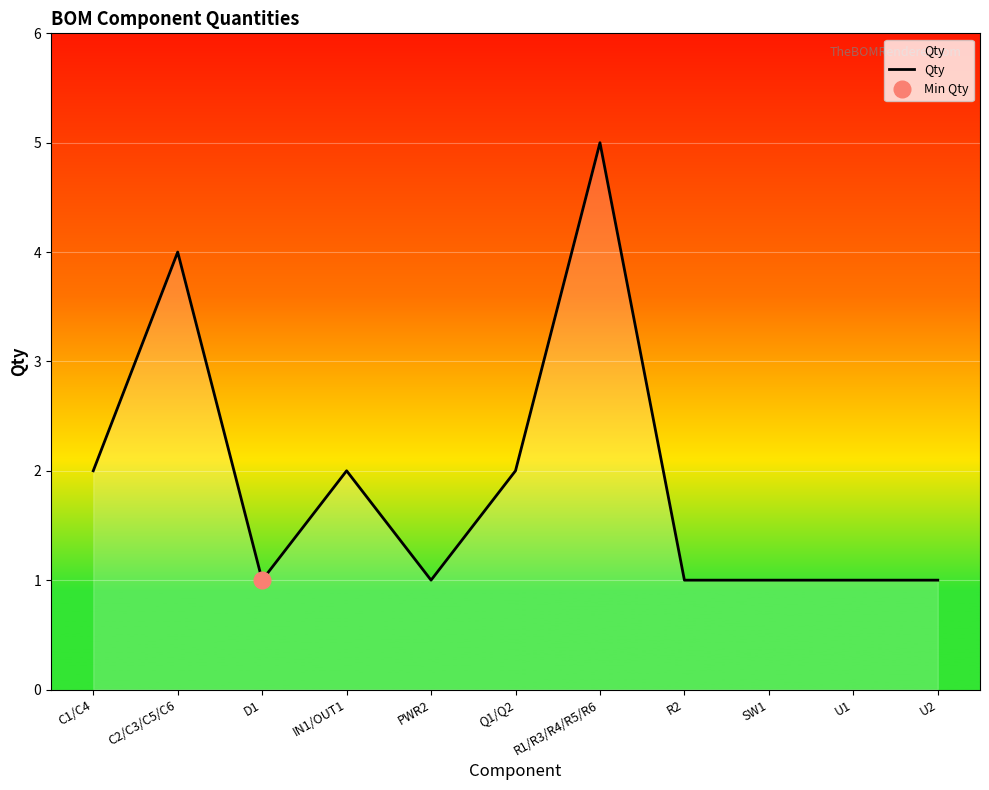

What is the label of the 4th point from the right?

R2